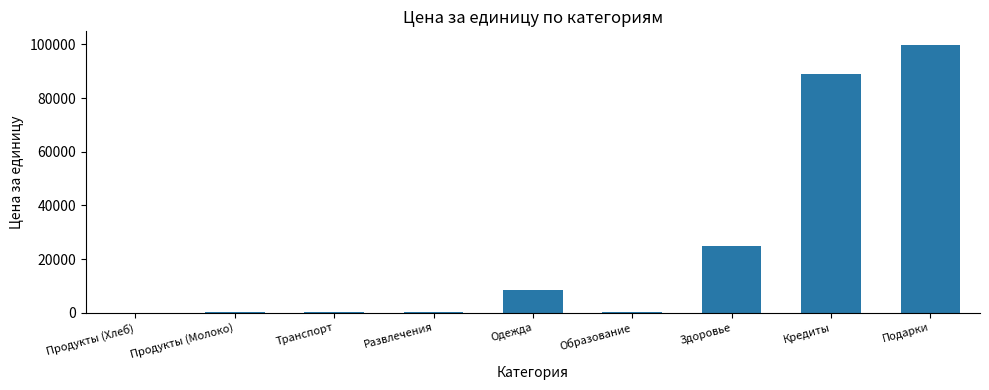

What is the maximum value shown in the chart?

99900